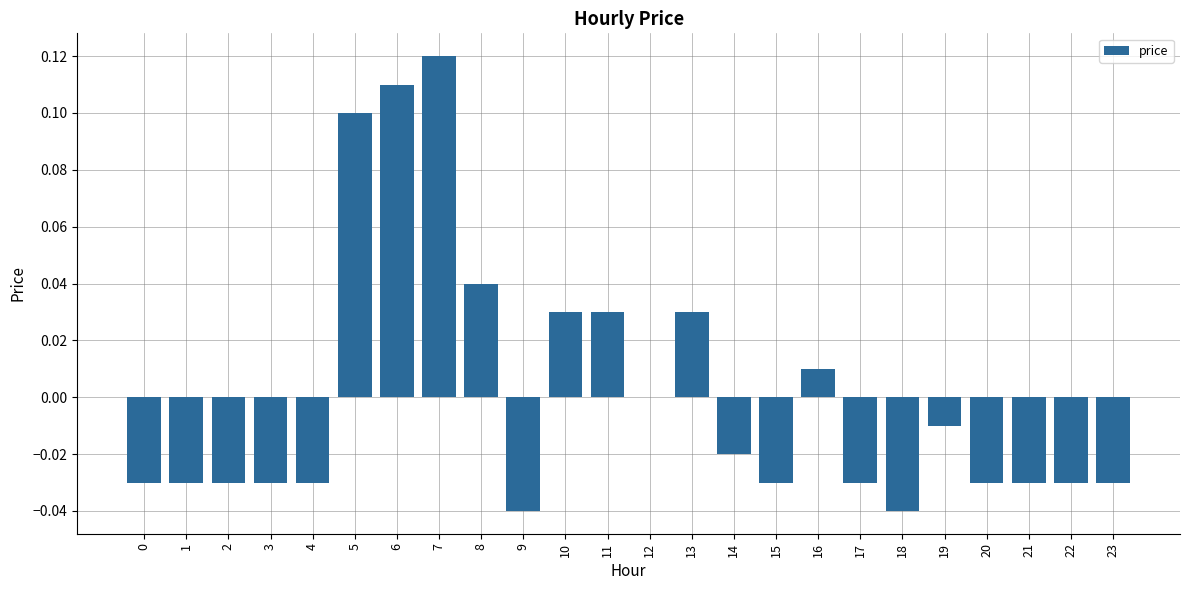

True or false: the data shows -0.0 at 21.

True